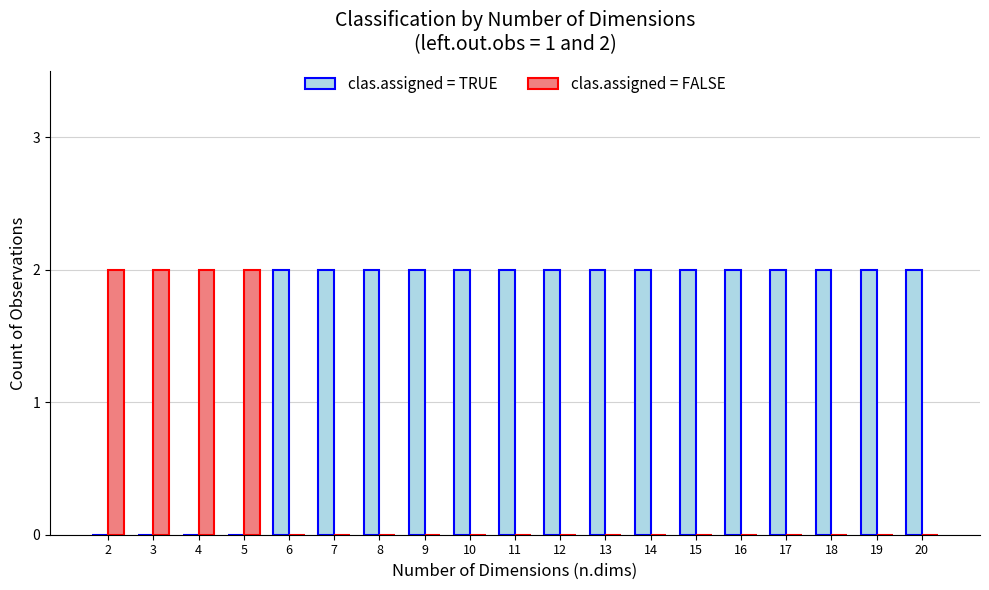

Which series has the largest total across all categories?

clas.assigned = TRUE